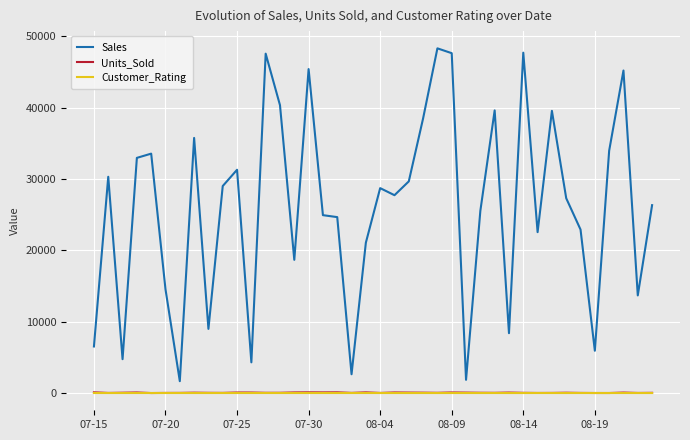

Which series has the largest total across all categories?

Sales